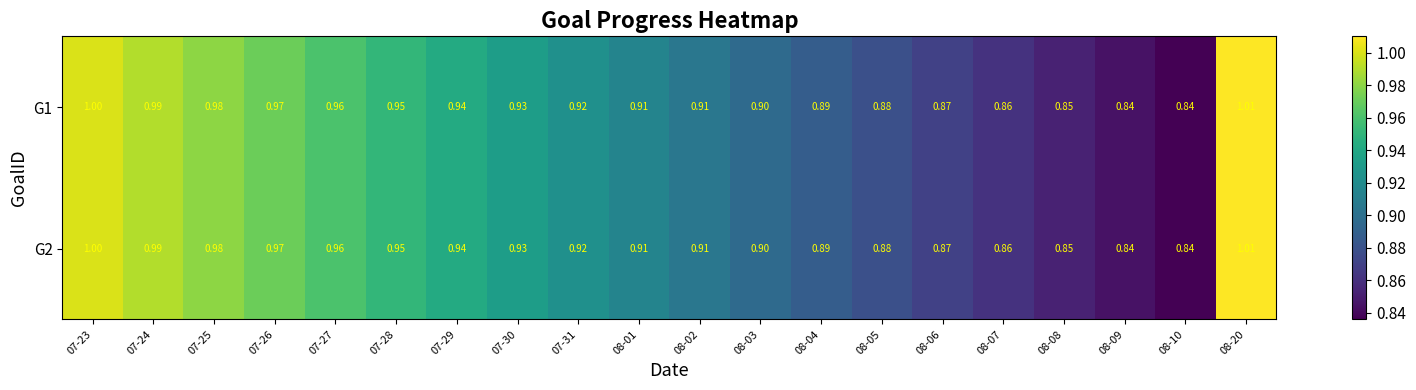

How many series are shown in this chart?

2